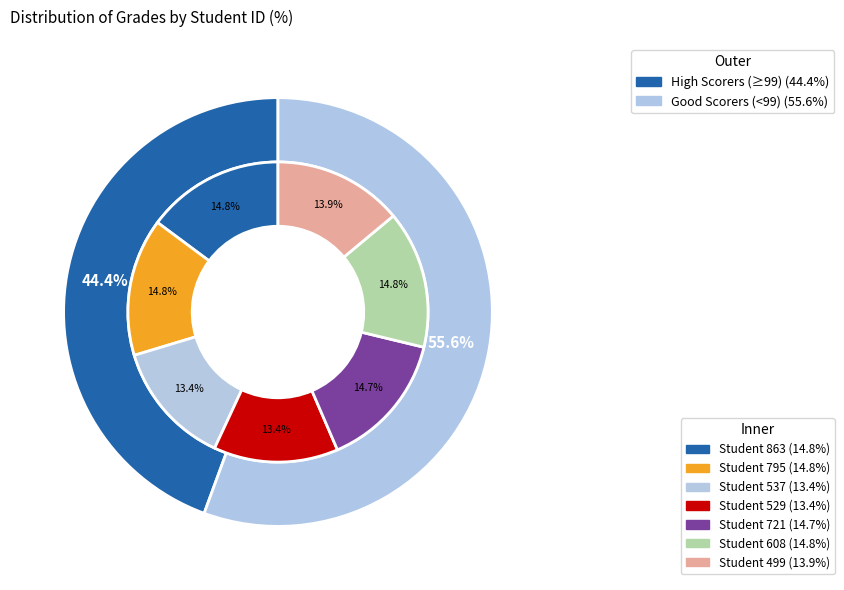

Is the sum of 863 and 537 greater than half?

No